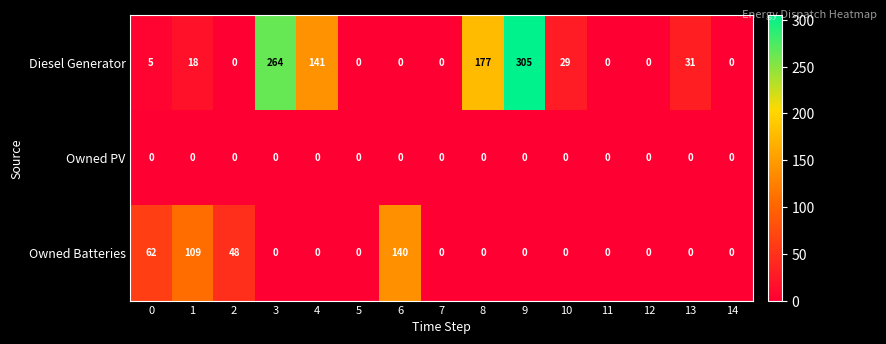

What is the total value across all series at 1?

127